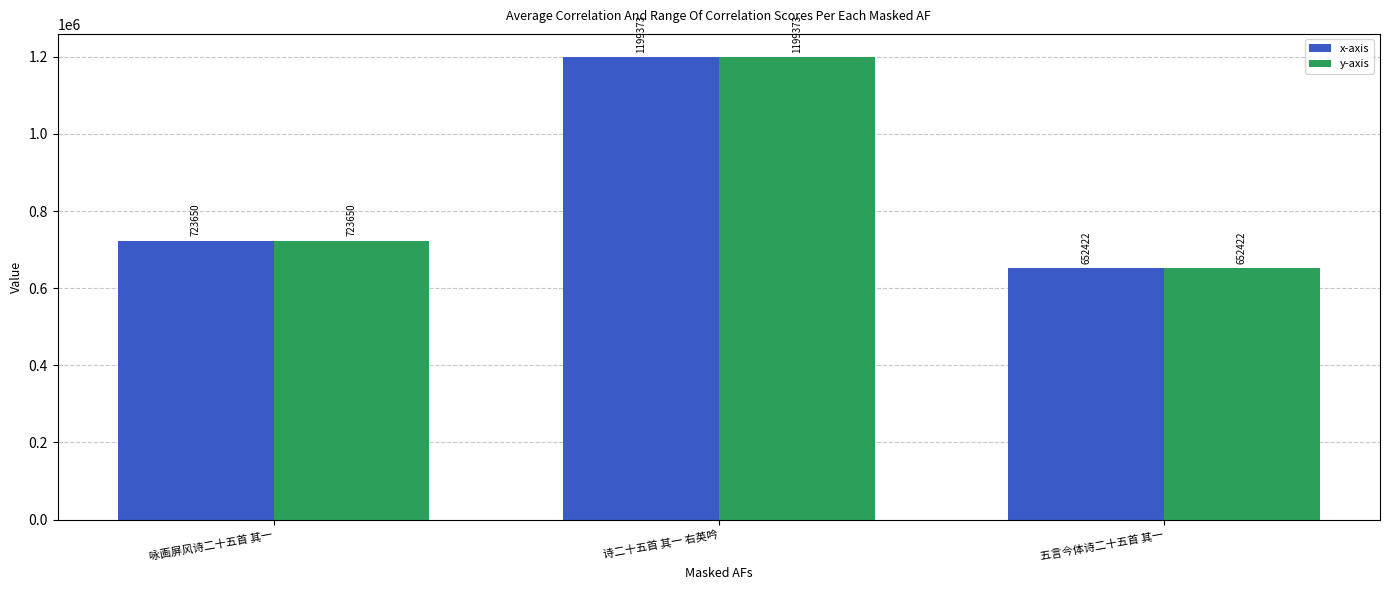

The value of y-axis at 咏画屏风诗二十五首 其一 is 384514. True or false?

False